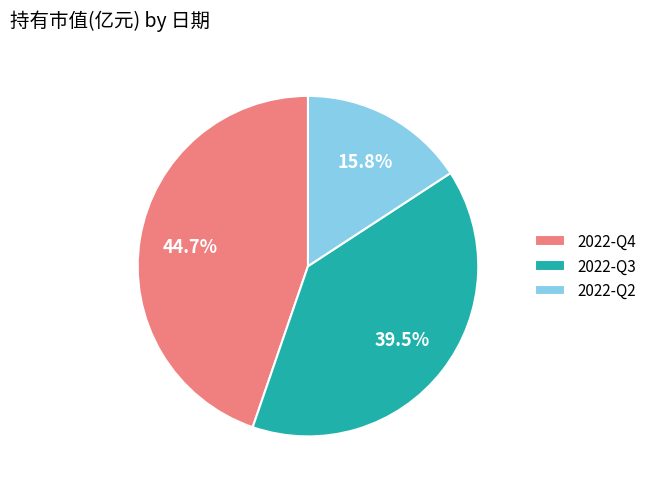

Which has a higher value, 2022-Q2 or 2022-Q4?

2022-Q4